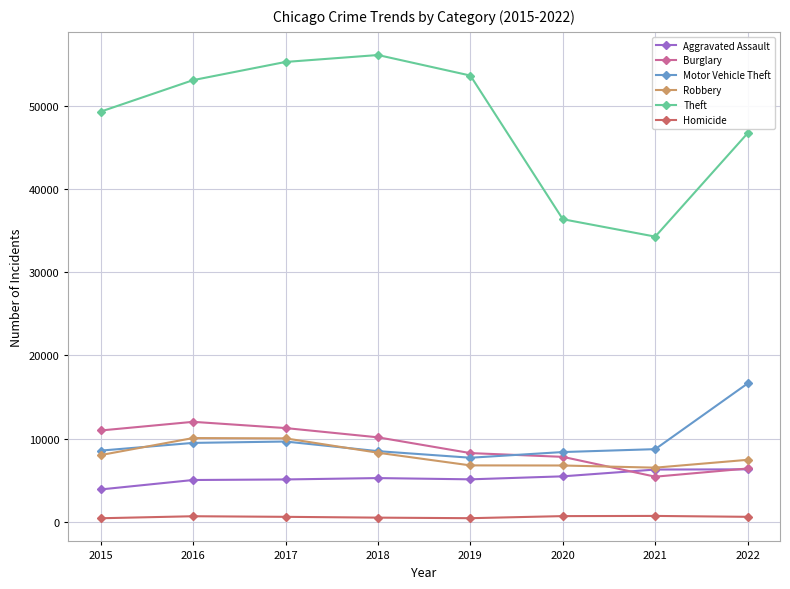

True or false: Burglary has more than 2 interior local peaks.

False